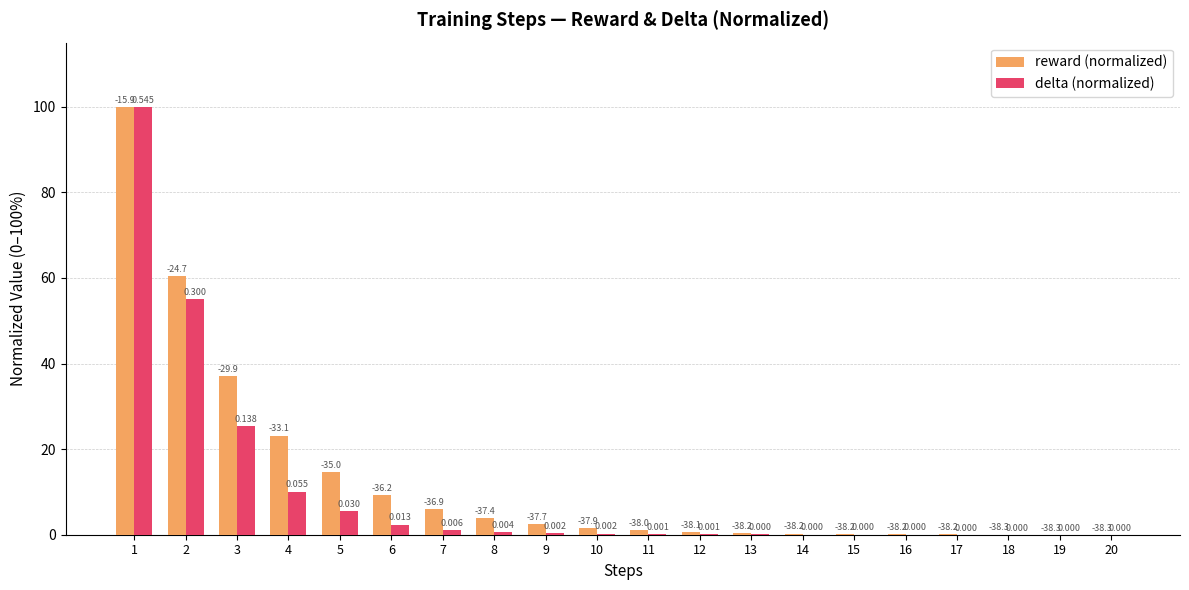

What are all the series names shown in the legend?

reward (normalized), delta (normalized)